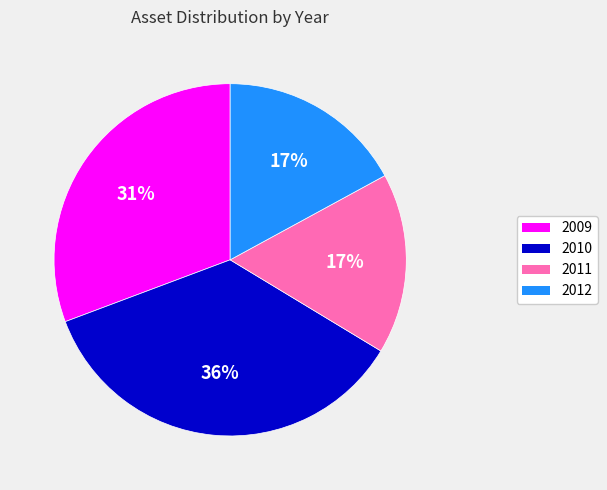

Which slice is the largest?

2010